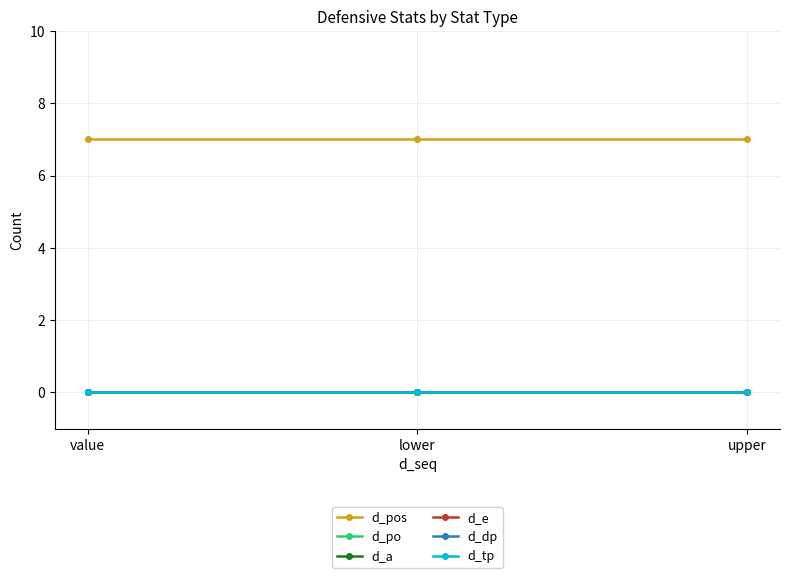

What are all the series names shown in the legend?

d_pos, d_po, d_a, d_e, d_dp, d_tp